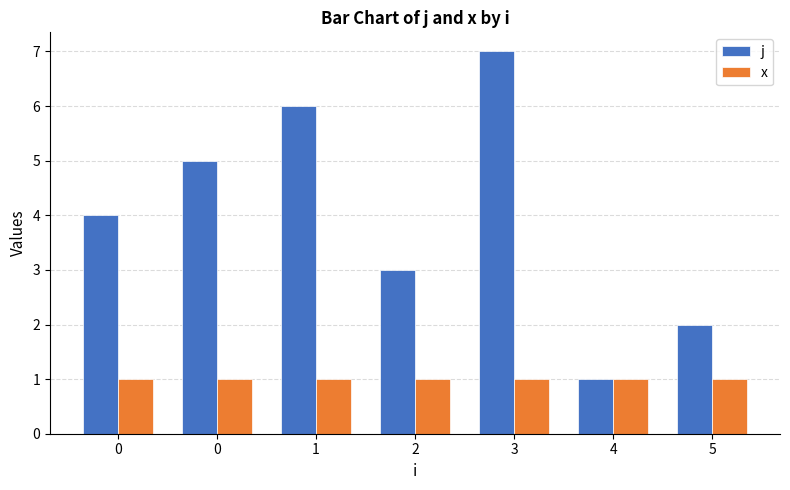

What are all the series names shown in the legend?

j, x